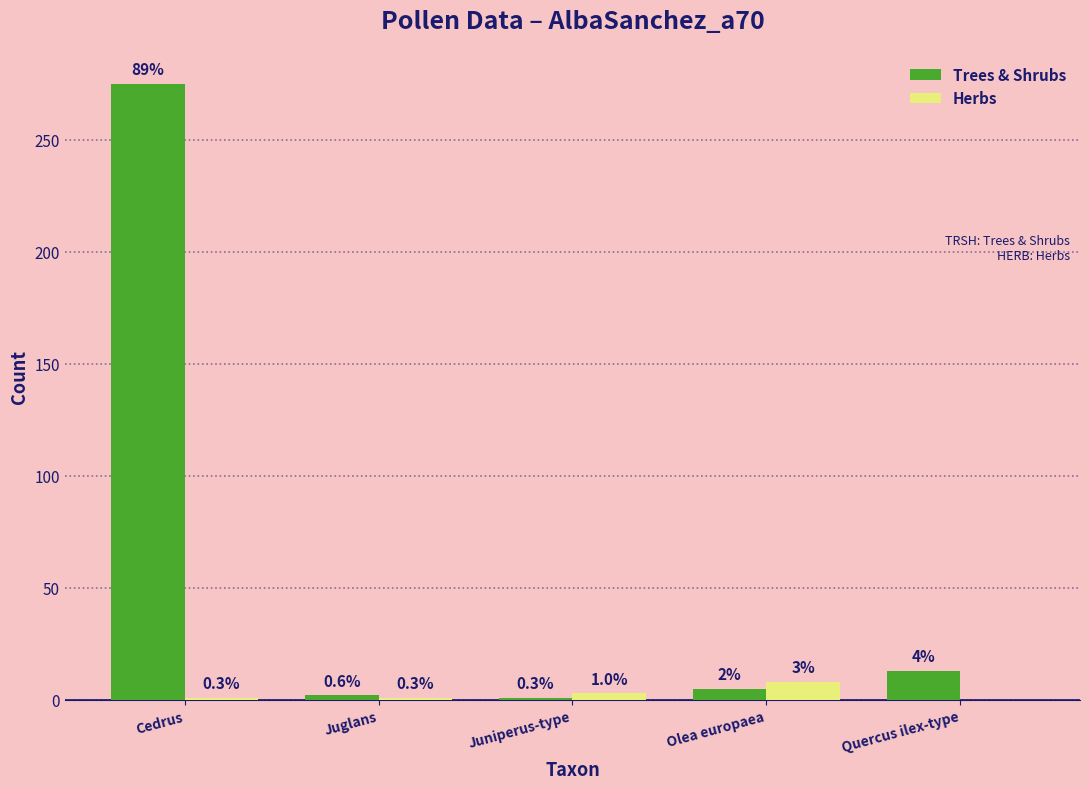

What are all the series names shown in the legend?

Trees & Shrubs, Herbs